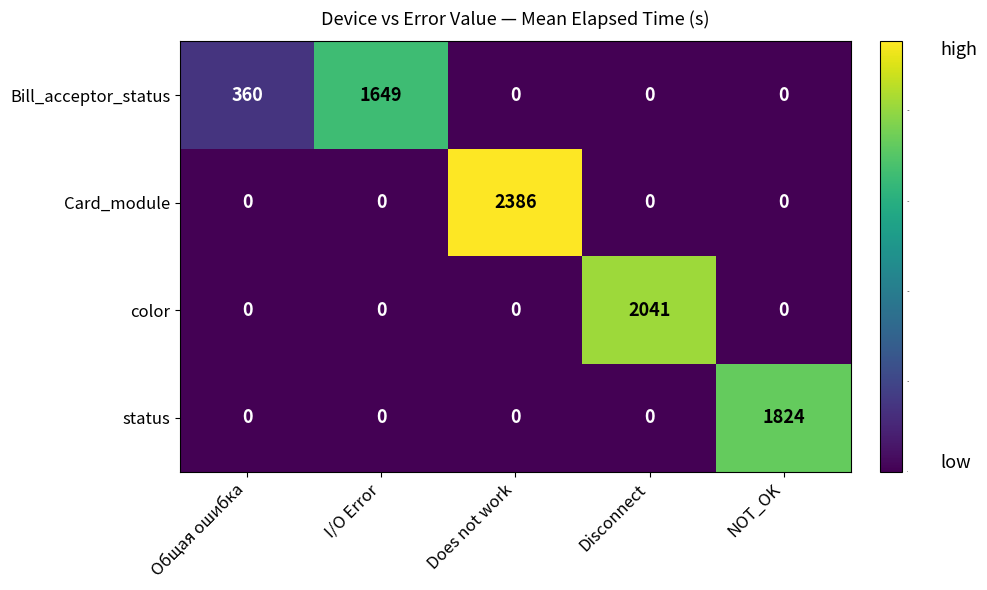

Reading right to left, transcribe all the data shown in this chart.

Bill_acceptor_status: NOT_OK=0	Disconnect=0	Does not work=0	I/O Error=1649	Общая ошибка=360
Card_module: NOT_OK=0	Disconnect=0	Does not work=2386	I/O Error=0	Общая ошибка=0
color: NOT_OK=0	Disconnect=2041	Does not work=0	I/O Error=0	Общая ошибка=0
status: NOT_OK=1824	Disconnect=0	Does not work=0	I/O Error=0	Общая ошибка=0